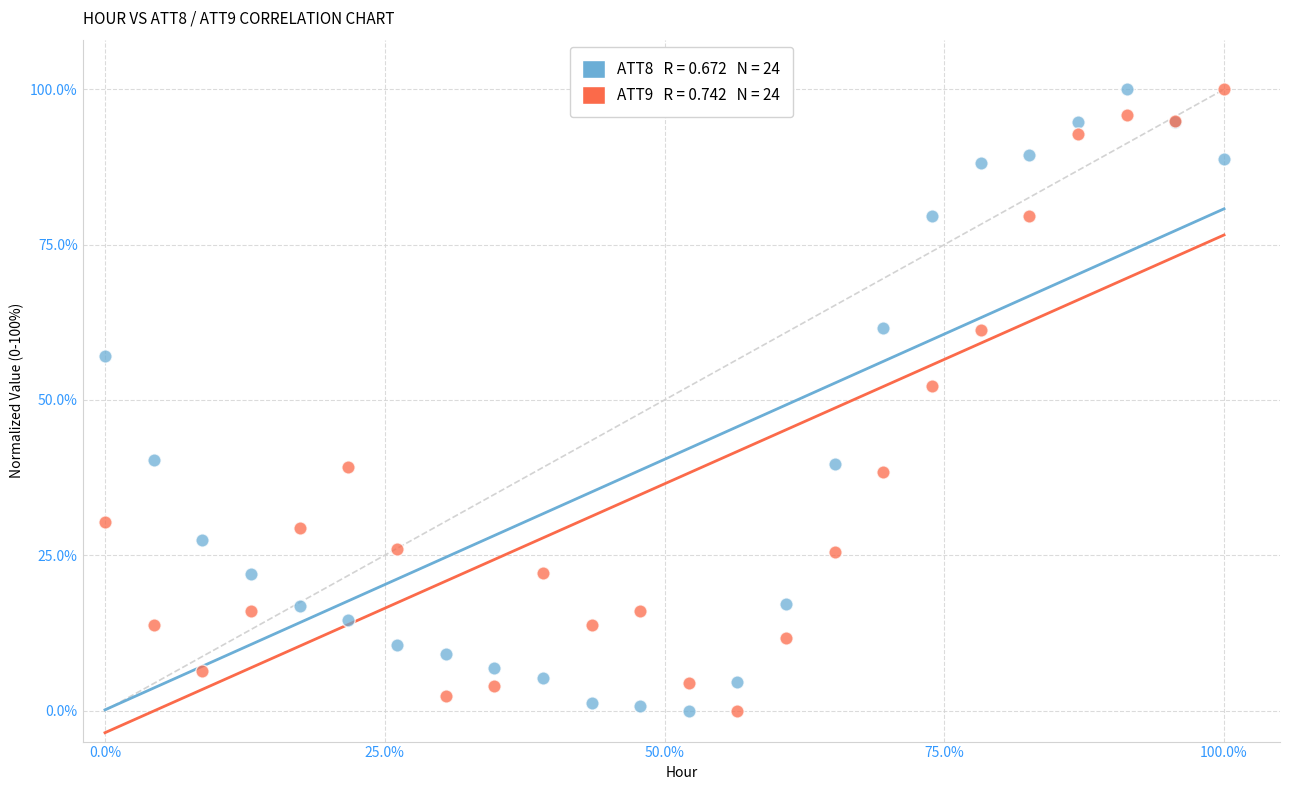

Across all series, what Y value is closest to 50?

52.2